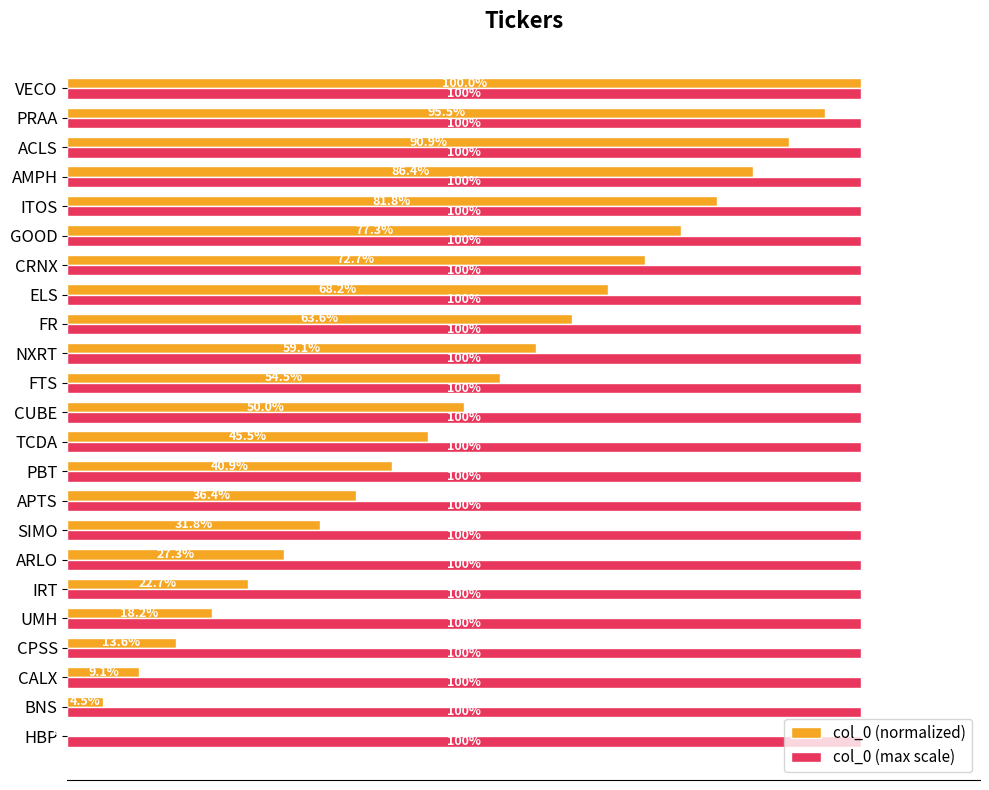

Between HBP and FR, which series saw the biggest shift?

col_0 (normalized)